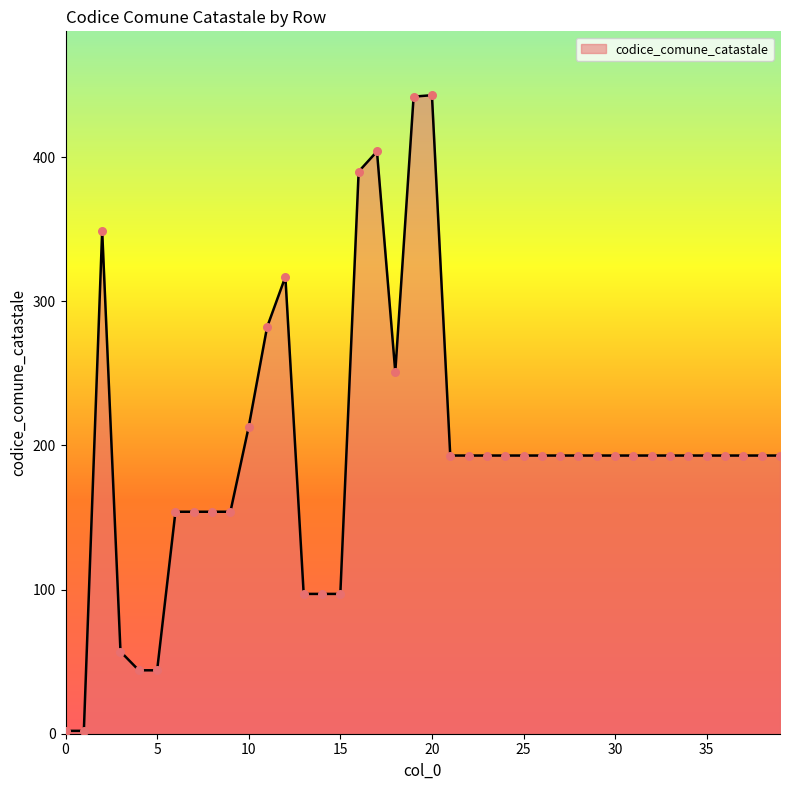

What is the maximum value shown in the chart?

443